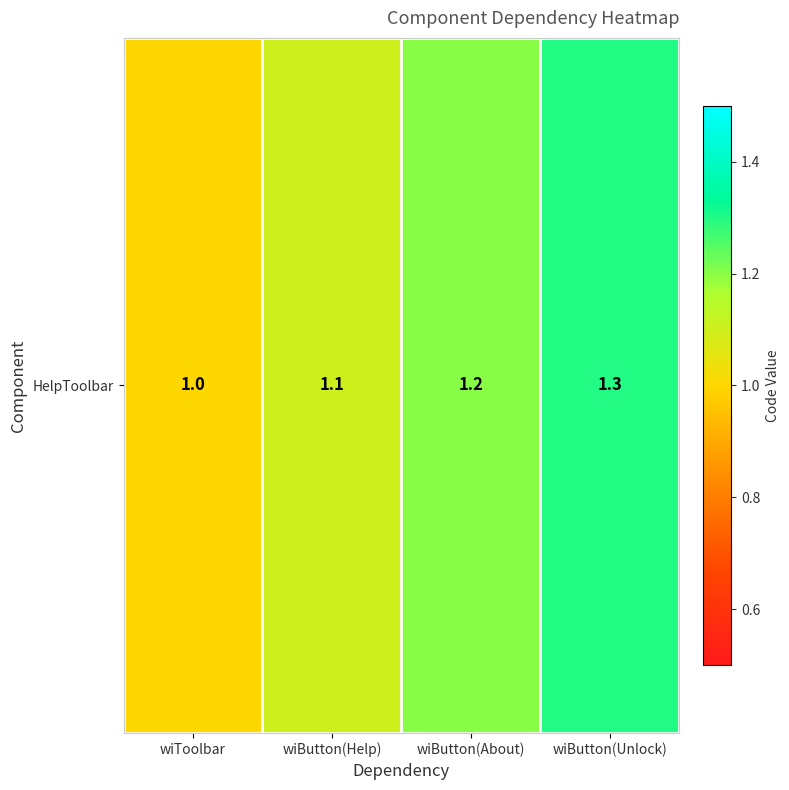

Reading right to left, what are all the values shown in this chart?

1.3	1.2	1.1	1.0